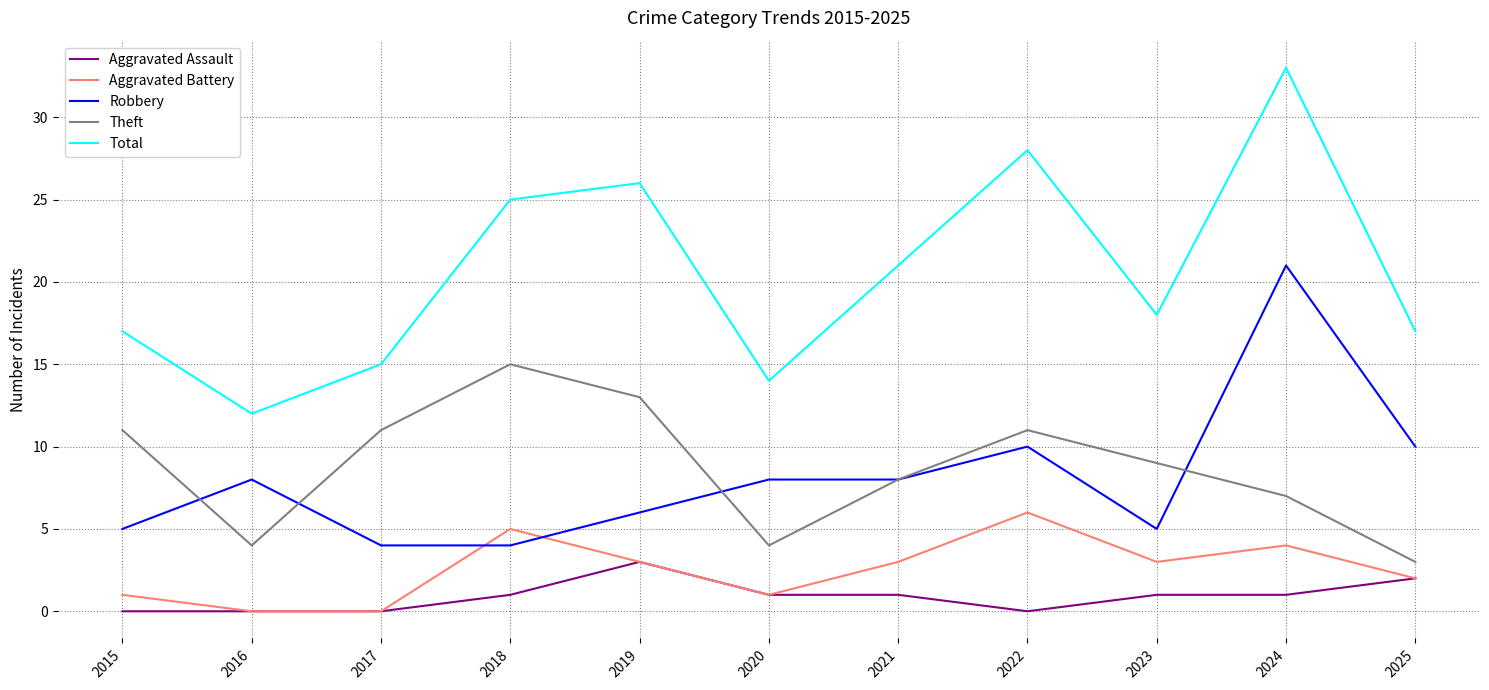

Count the number of categories in the chart.

11